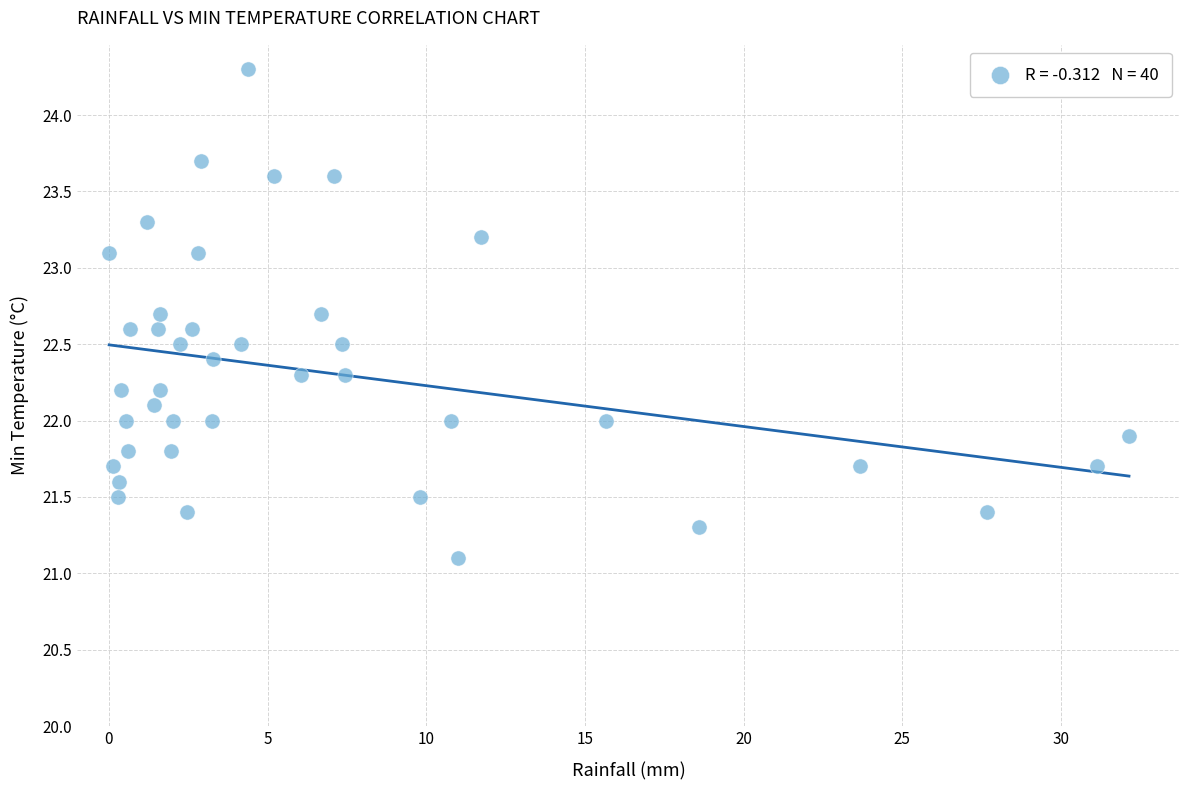

What is the range of X values (max minus min)?

32.1